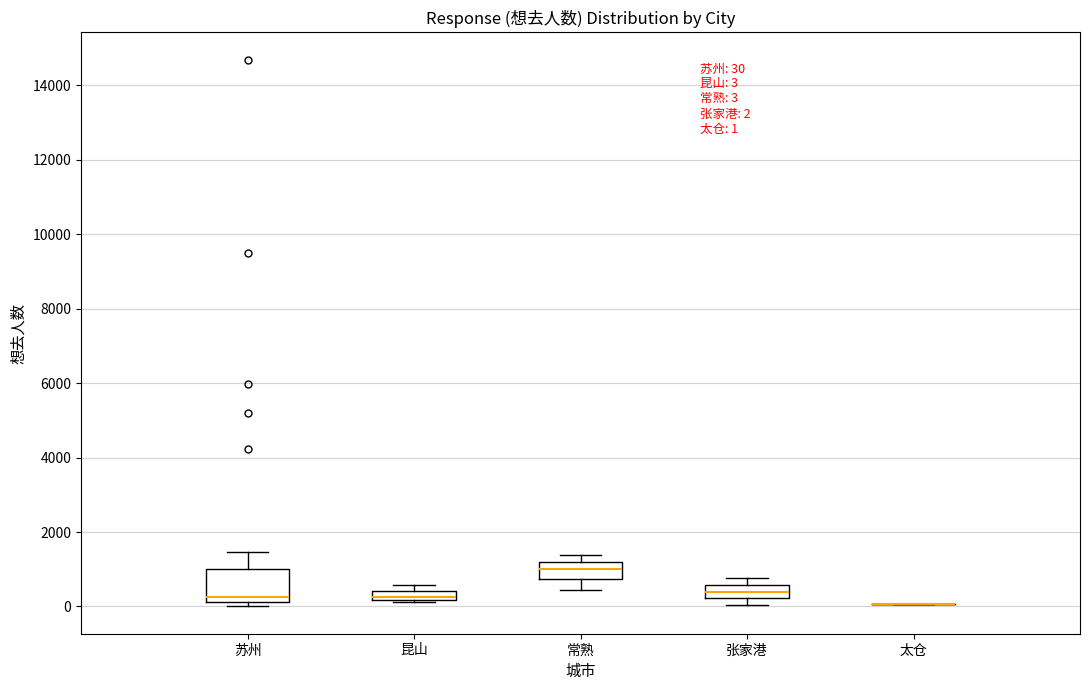

Comparing the boxes themselves (not the whiskers), which one is the tallest?

苏州